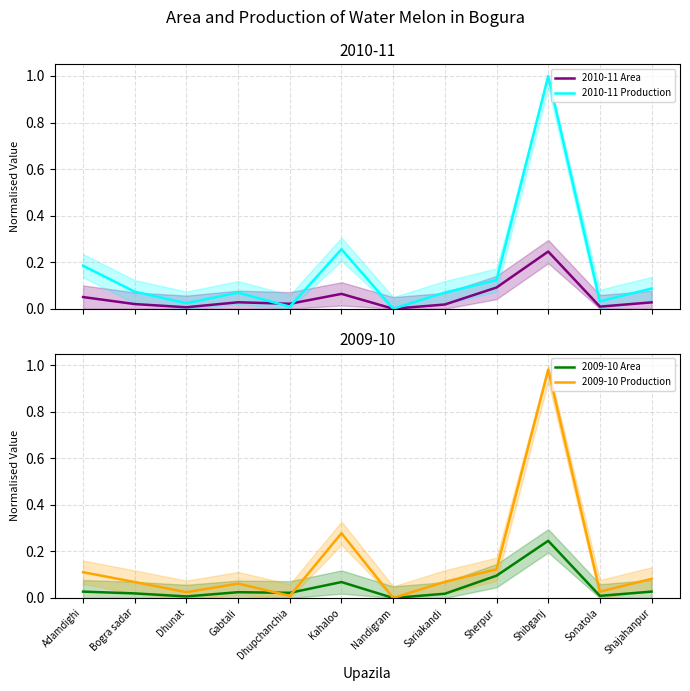

Which series has the widest spread of values?

2010-11 Production